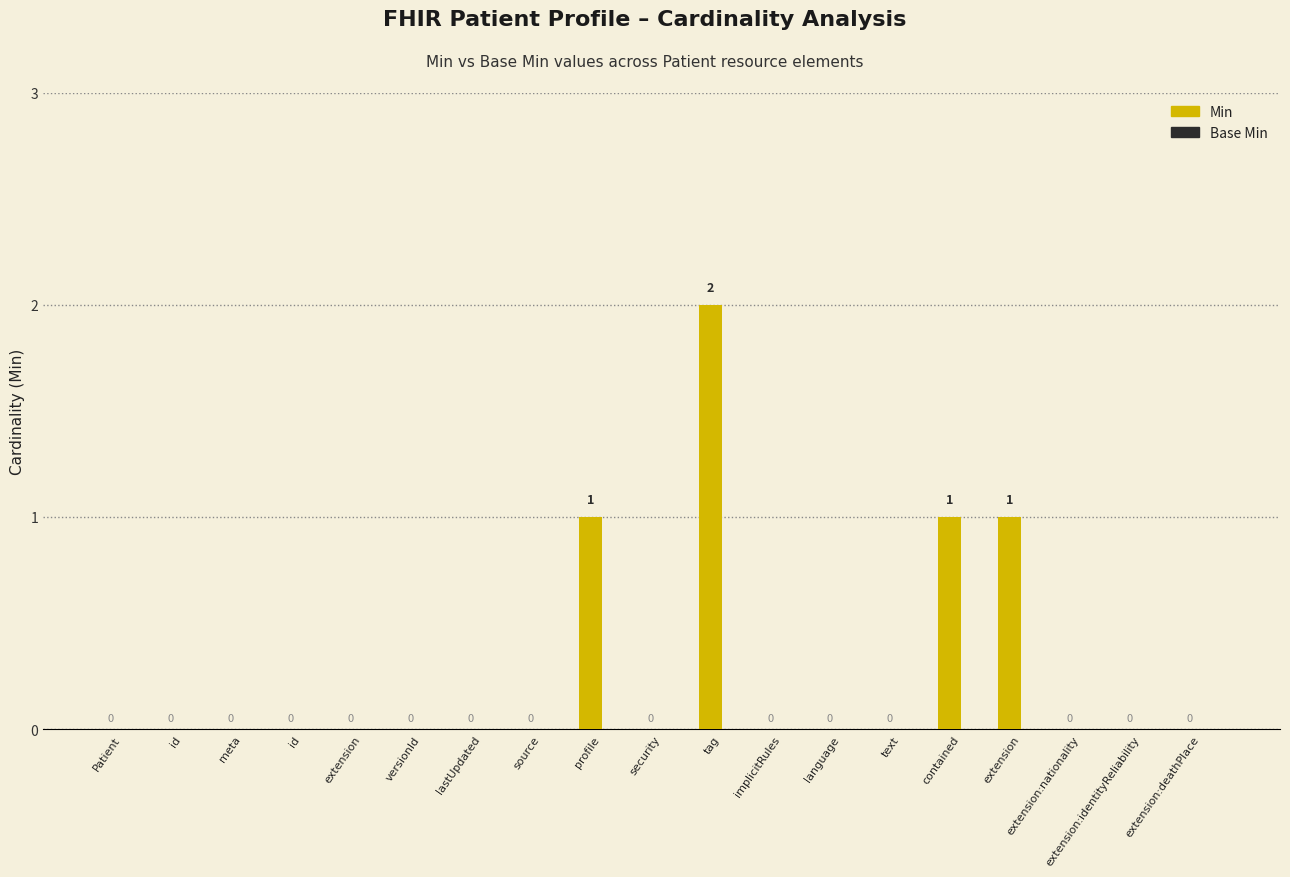

Reading right to left, what are all the values shown in this chart?

Min: 0	0	0	1	1	0	0	0	2	0	1	0	0	0	0	0	0	0	0
Base Min: 0	0	0	0	0	0	0	0	0	0	0	0	0	0	0	0	0	0	0